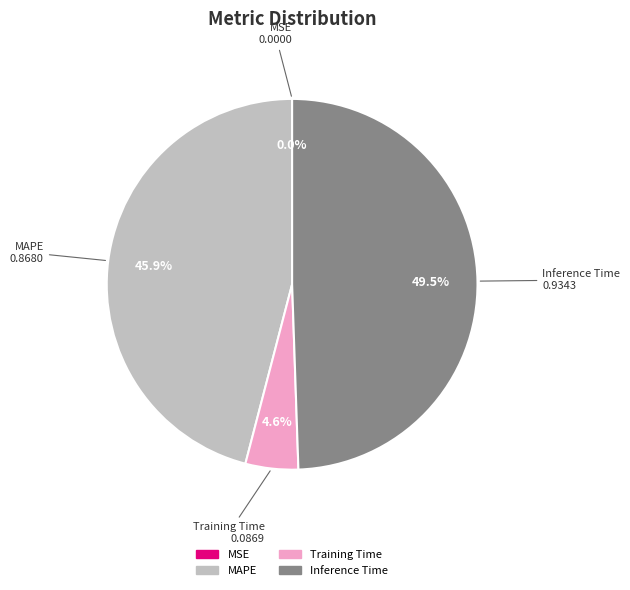

Which slice is the largest?

Inference Time